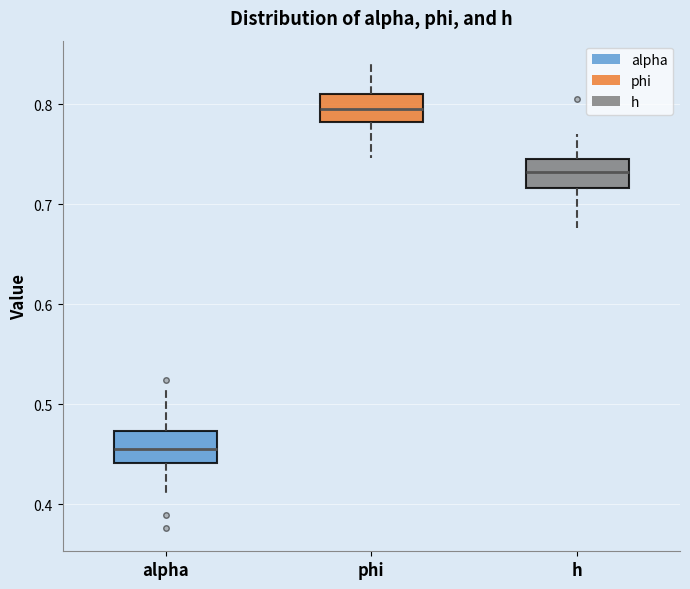

Reading left to right, read every box against the y-axis: the position of its median line, the range the box covers, and the ends of its whiskers. The values are not printed on the chart, so give them approximately, as read against the axis.

alpha: median 0.45, box 0.44 to 0.47, whiskers 0.41 to 0.51
phi: median 0.80, box 0.78 to 0.81, whiskers 0.75 to 0.84
h: median 0.73, box 0.72 to 0.75, whiskers 0.68 to 0.77